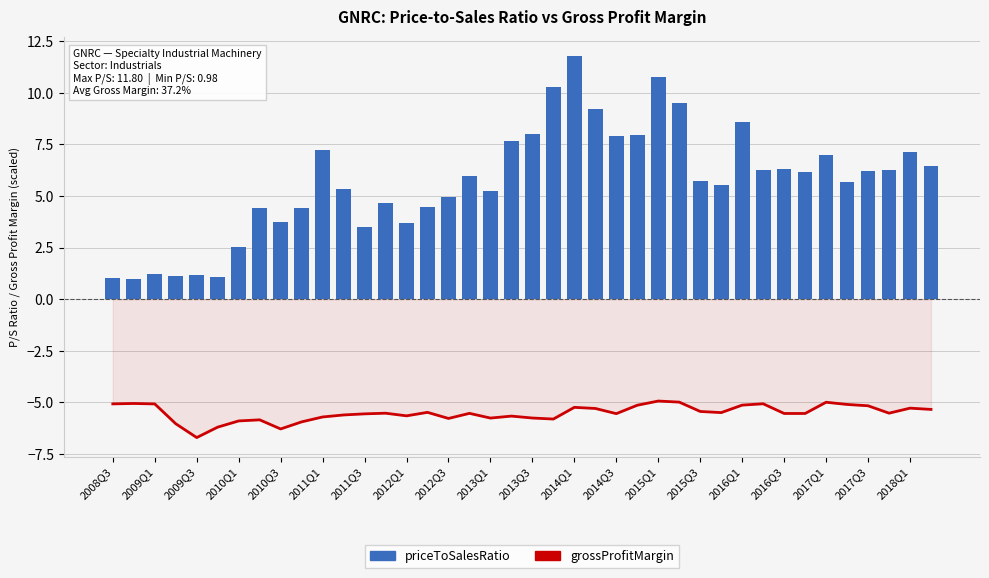

Reading left to right, transcribe all the data shown in this chart.

grossProfitMargin: -5.1	-5.1	-5.1	-6.0	-6.7	-6.2	-5.9	-5.8	-6.3	-5.9	-5.7	-5.6	-5.6	-5.5	-5.7	-5.5	-5.8	-5.5	-5.8	-5.7	-5.8	-5.8	-5.2	-5.3	-5.5	-5.1	-4.9	-5.0	-5.4	-5.5	-5.1	-5.1	-5.5	-5.5	-5.0	-5.1	-5.2	-5.5	-5.3	-5.3
priceToSalesRatio: 1.0	1.0	1.2	1.1	1.2	1.1	2.5	4.4	3.8	4.4	7.2	5.3	3.5	4.6	3.7	4.5	4.9	5.9	5.3	7.7	8.0	10.3	11.8	9.2	7.9	7.9	10.7	9.5	5.7	5.5	8.6	6.3	6.3	6.2	7.0	5.7	6.2	6.3	7.2	6.4